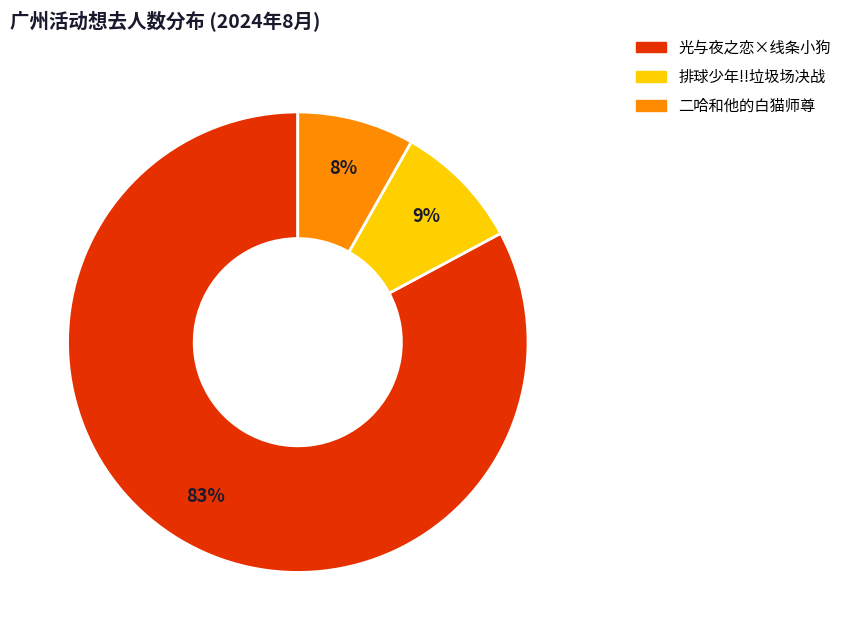

Is there a majority slice in this chart?

Yes